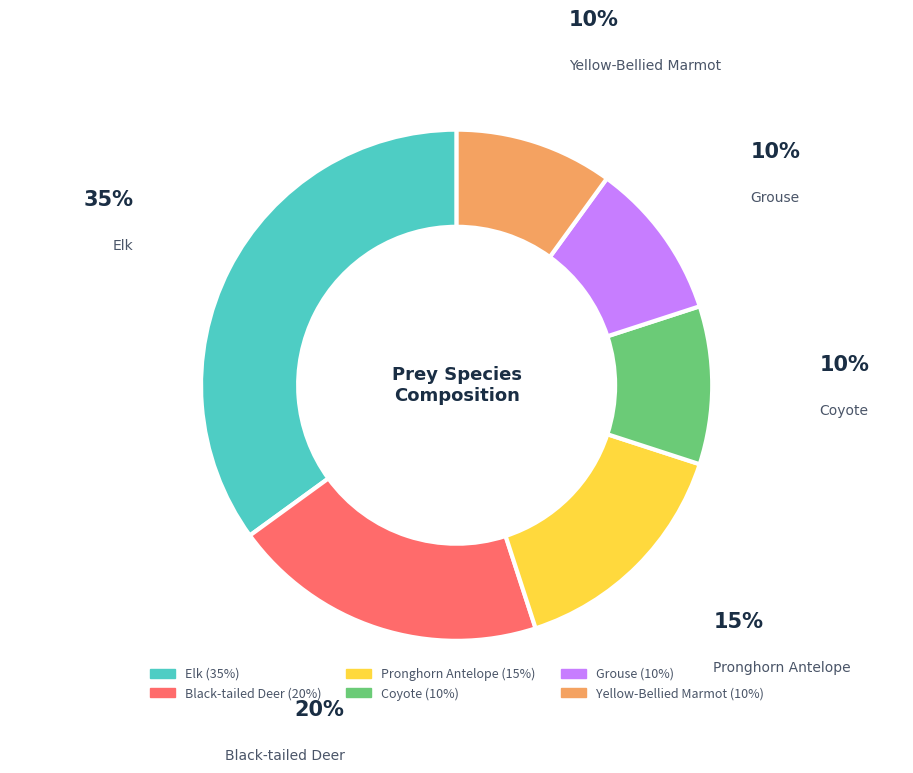

To the nearest percent, what percentage of the pie is Elk?

35%